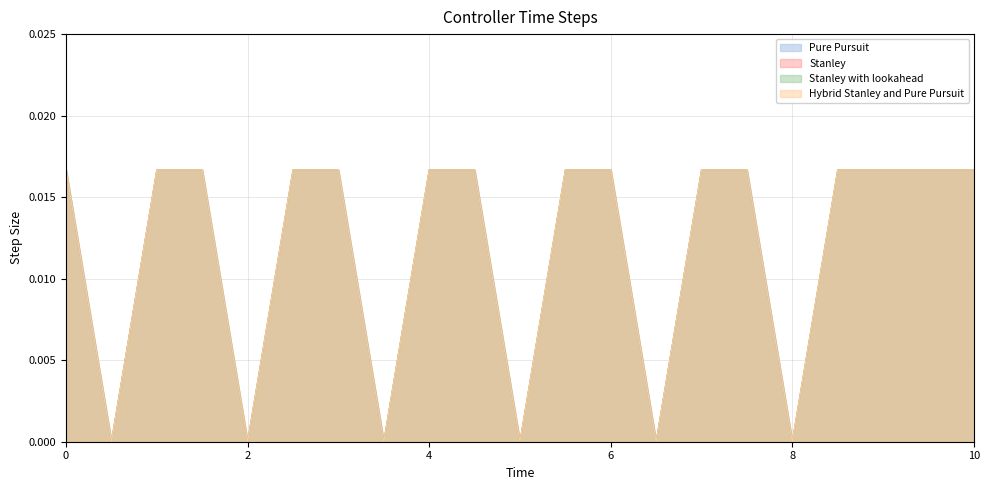

Does the chart display data point markers on the line(s)?

No